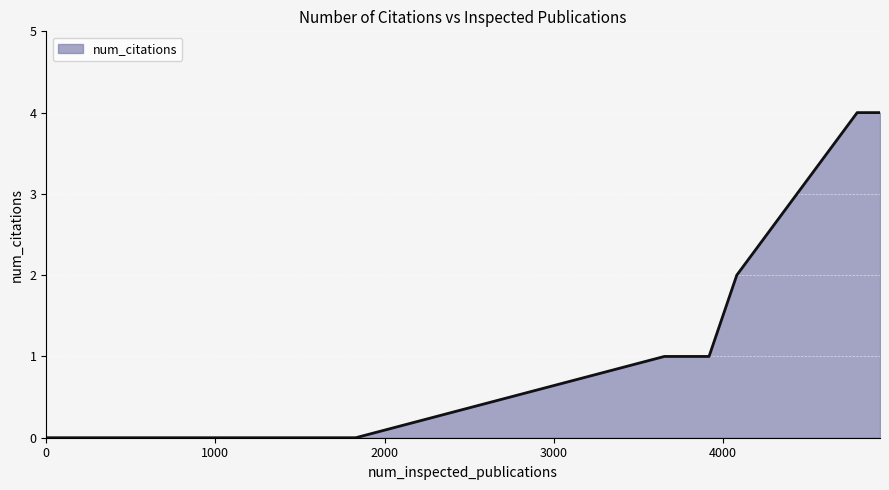

What is the greatest value displayed?

4